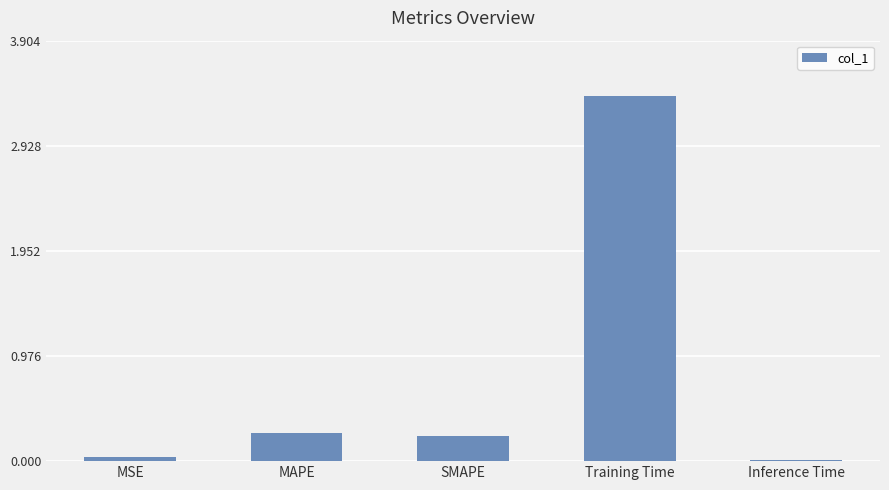

Read the value at Training Time.

3.4